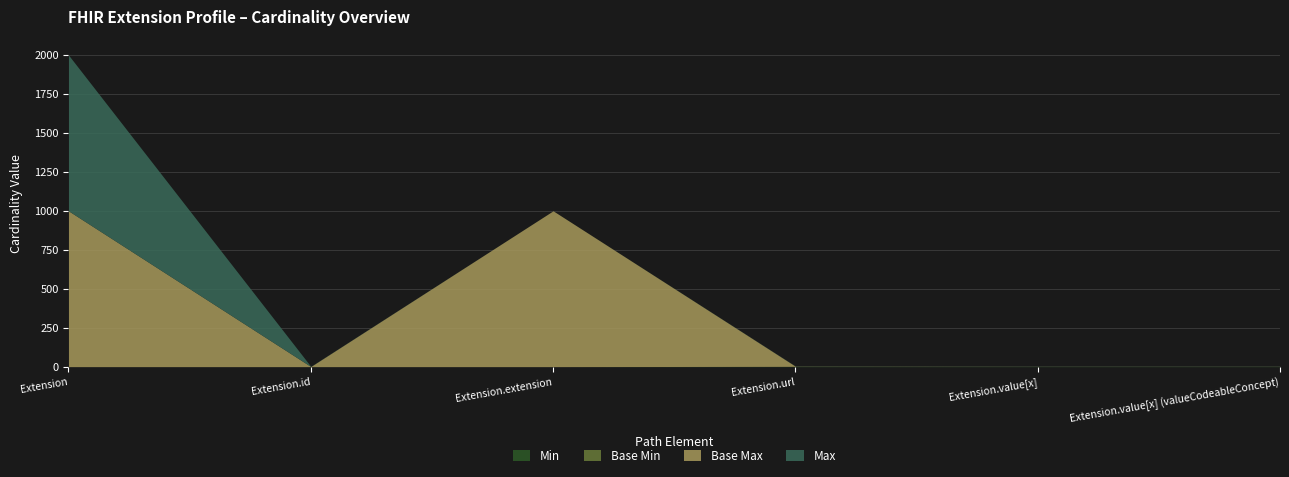

List the labels in order of Base Max_numeric value, smallest first.

Extension.id, Extension.url, Extension.value[x], Extension.value[x] (valueCodeableConcept), Extension, Extension.extension